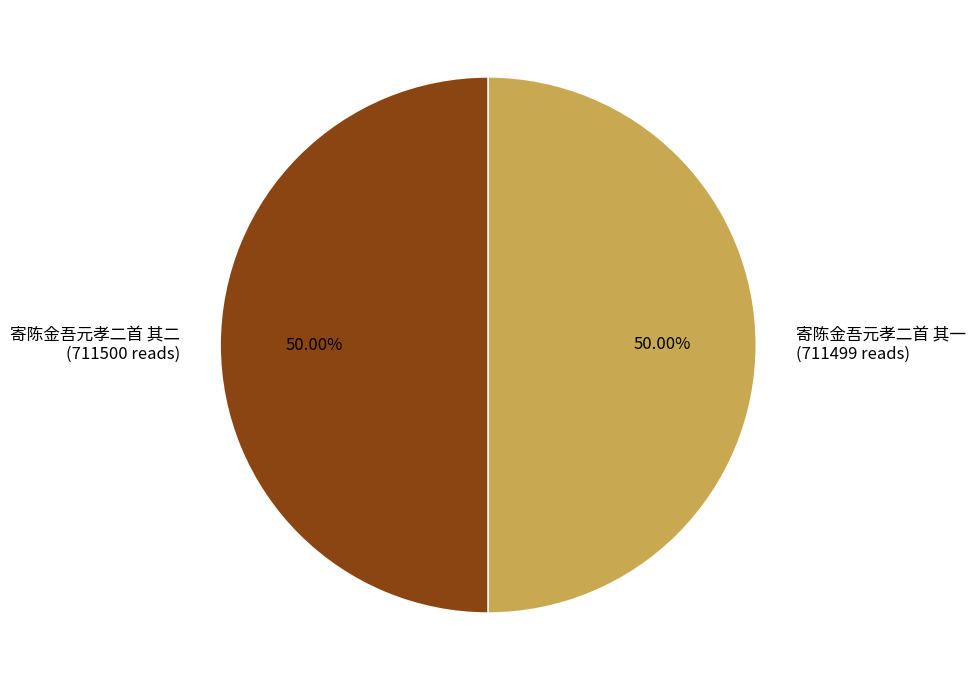

What is the ratio of the value at 寄陈金吾元孝二首 其一 to the value at 寄陈金吾元孝二首 其二?

1.0